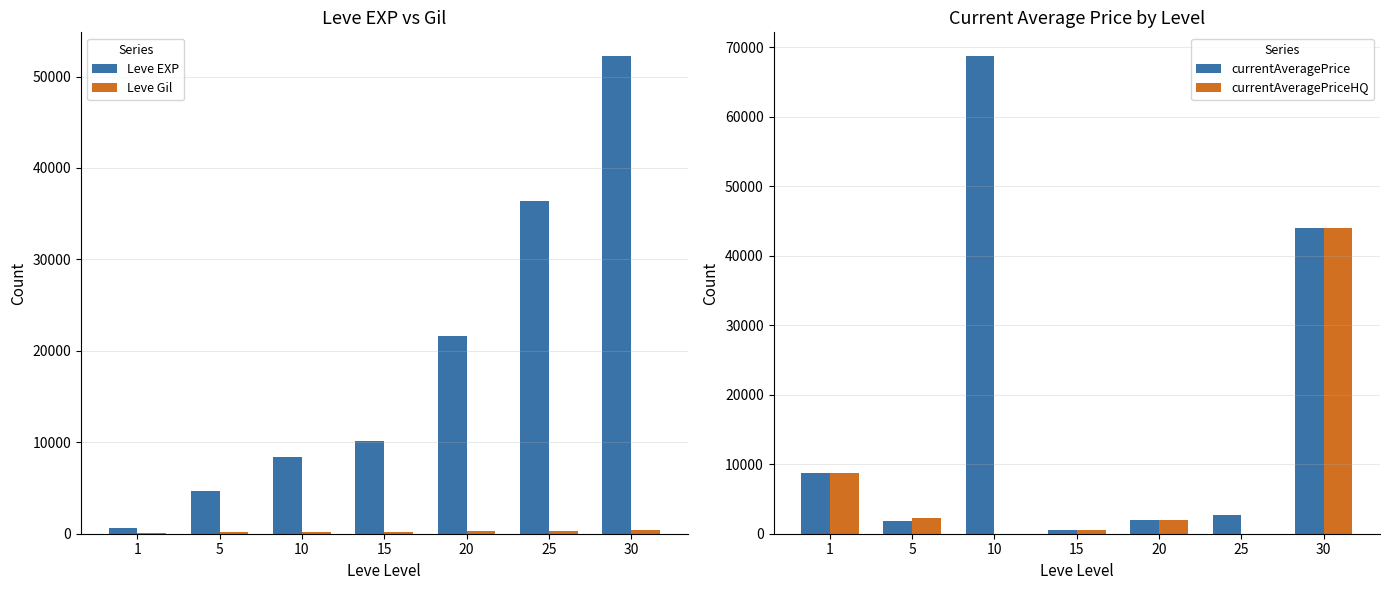

What is the value of the Leve Gil bar at the 2nd from the left?

140